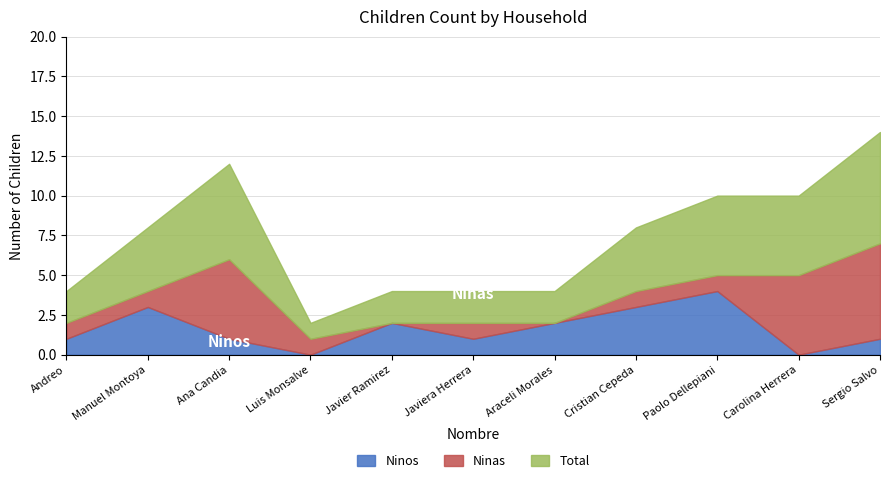

Reading right to left, what are all the values shown in this chart?

Ninos: 1	0	4	3	2	1	2	0	1	3	1
Ninas: 6	5	1	1	0	1	0	1	5	1	1
Total: 7	5	5	4	2	2	2	1	6	4	2